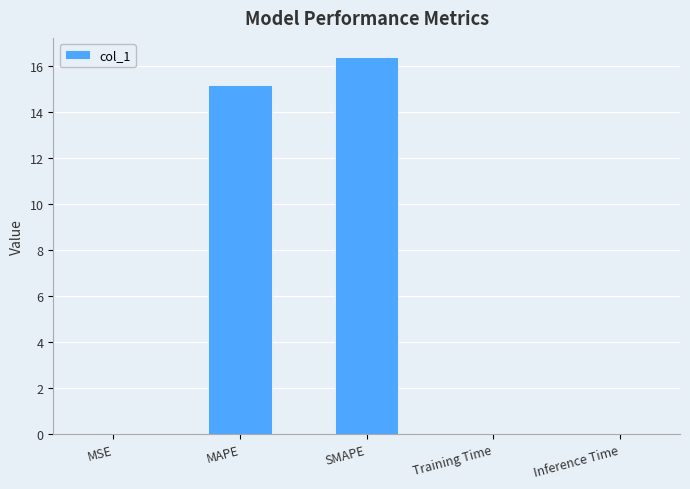

Count the number of data series in this chart.

1